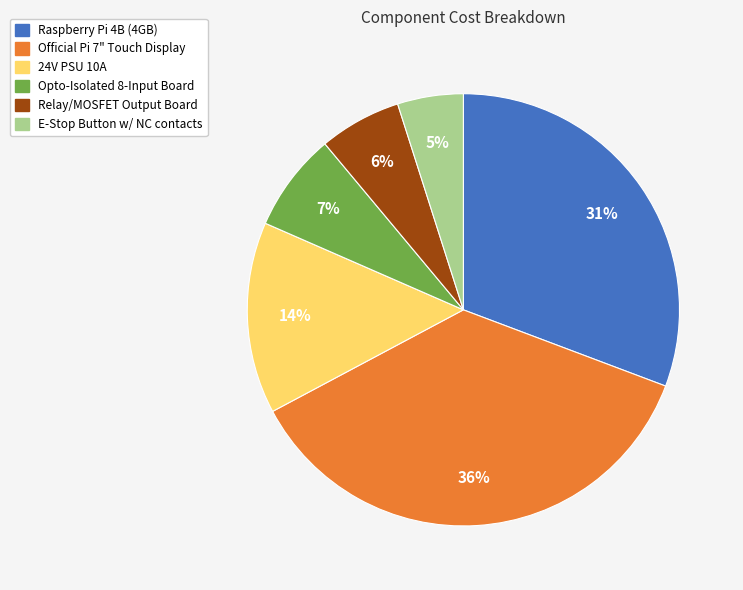

Which slice is the largest?

Official Pi 7" Touch Display